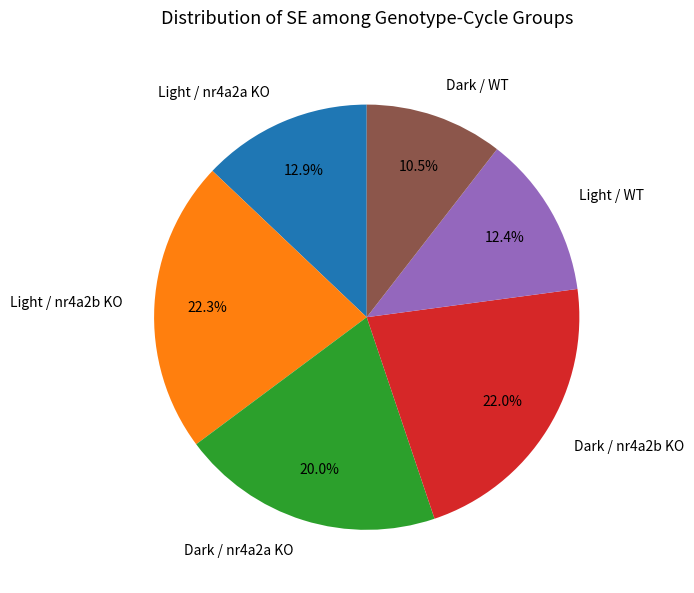

Is there a majority slice in this chart?

No